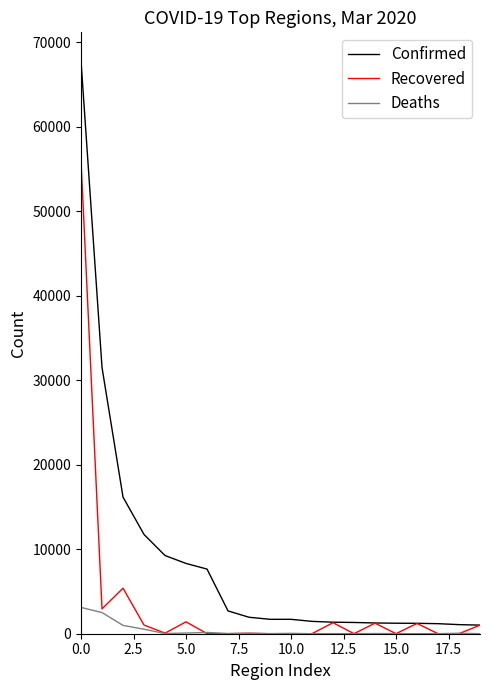

What is the maximum value for Confirmed?

67799